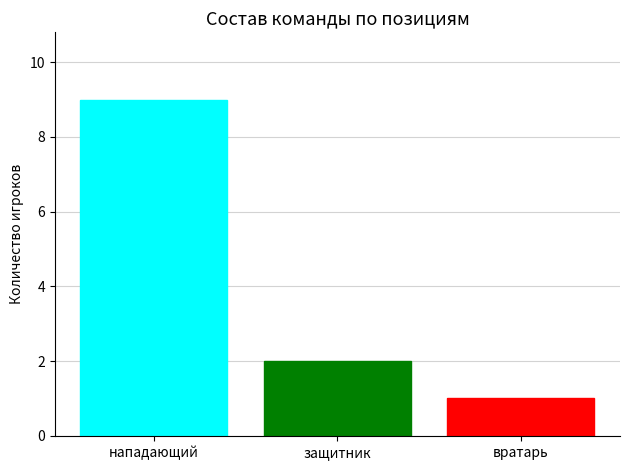

What position from the right is защитник?

2